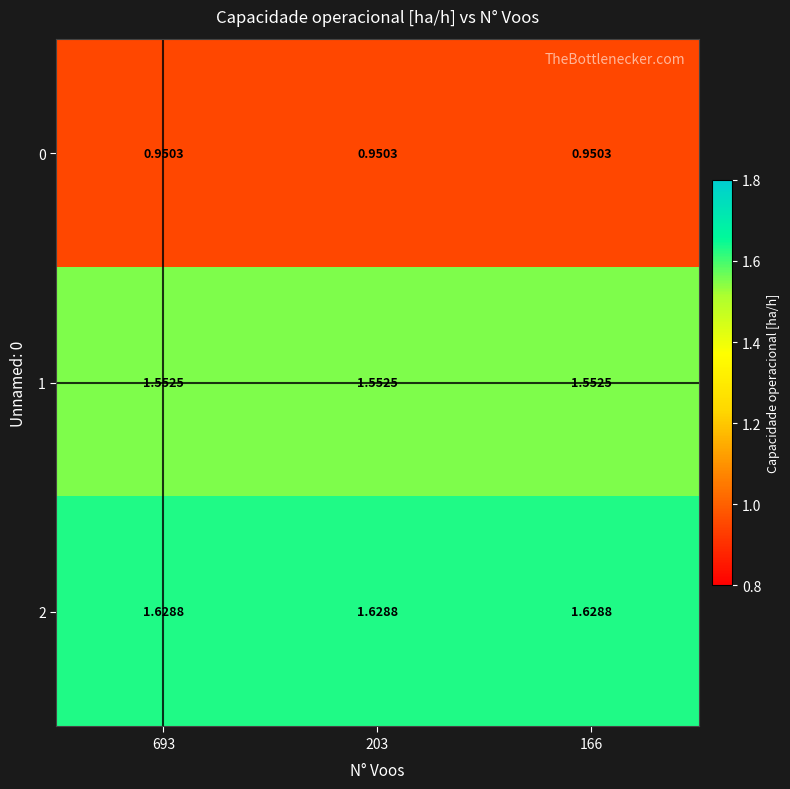

What is the spread (max minus min) of values at 203?

0.7